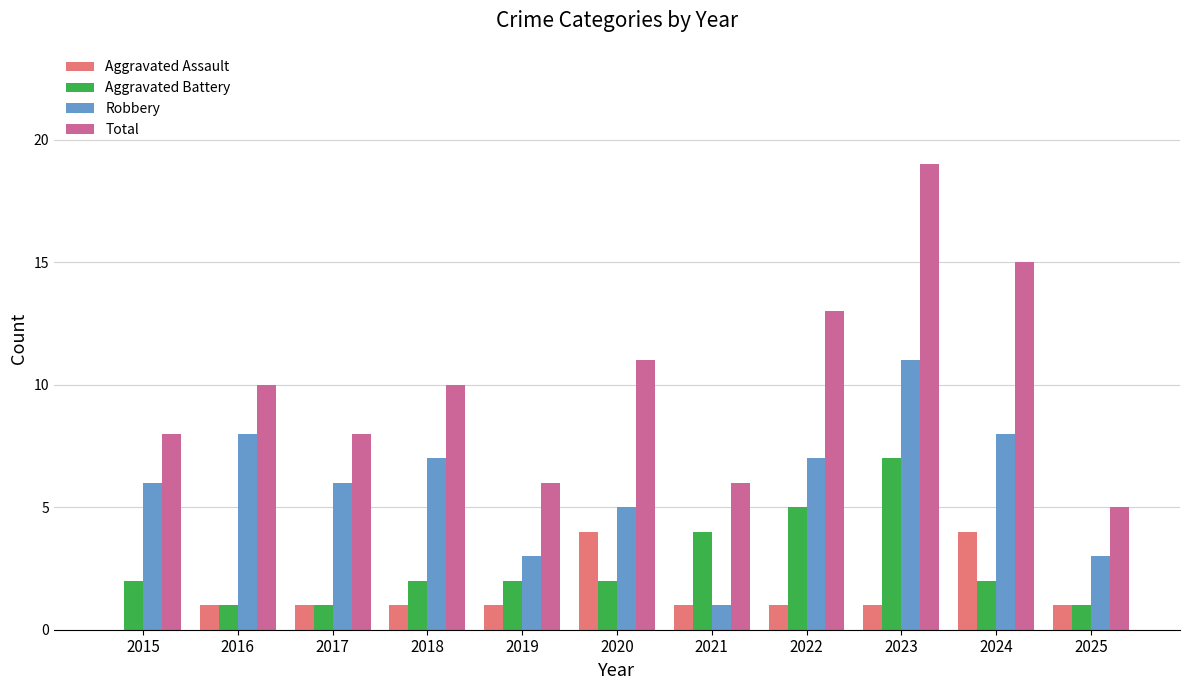

Reading right to left, what are all the values shown in this chart?

Aggravated Assault: 2025=1	2024=4	2023=1	2022=1	2021=1	2020=4	2019=1	2018=1	2017=1	2016=1	2015=0
Aggravated Battery: 2025=1	2024=2	2023=7	2022=5	2021=4	2020=2	2019=2	2018=2	2017=1	2016=1	2015=2
Robbery: 2025=3	2024=8	2023=11	2022=7	2021=1	2020=5	2019=3	2018=7	2017=6	2016=8	2015=6
Total: 2025=5	2024=15	2023=19	2022=13	2021=6	2020=11	2019=6	2018=10	2017=8	2016=10	2015=8